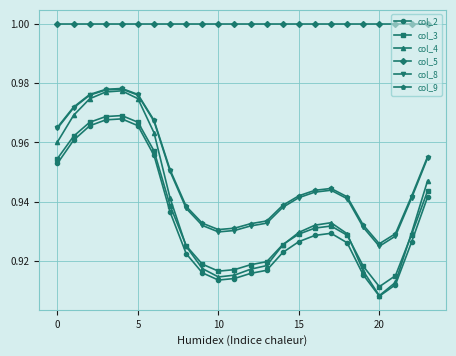

What are all the series names shown in the legend?

col_2, col_3, col_4, col_5, col_8, col_9